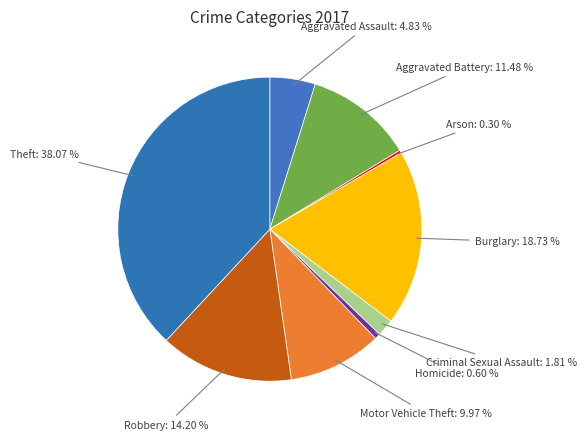

The Burglary slice represents 19% of the pie. True or false?

True